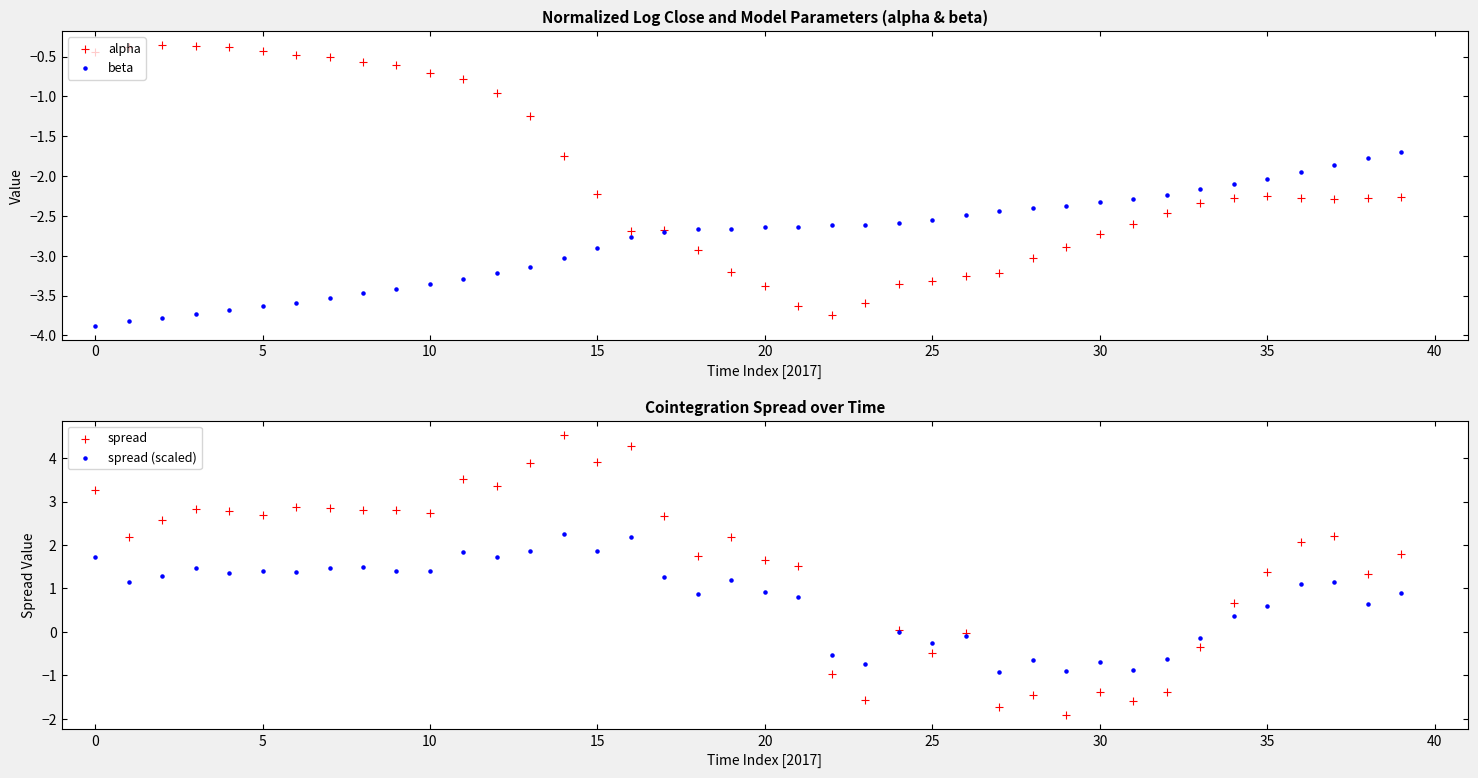

What is the total value across all series at 36?

-1.0